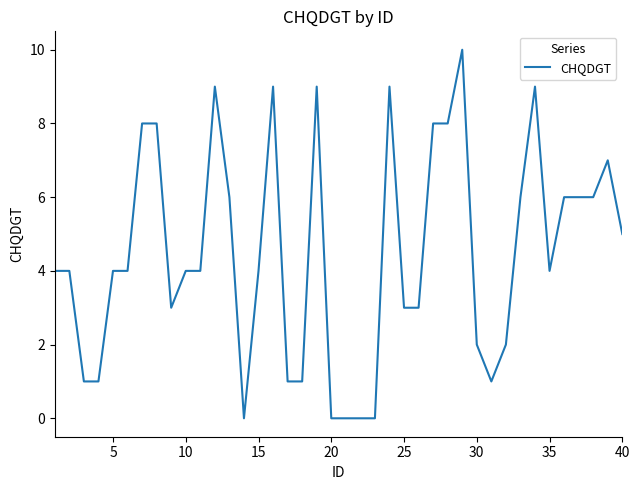

Does the chart display data point markers on the line(s)?

No